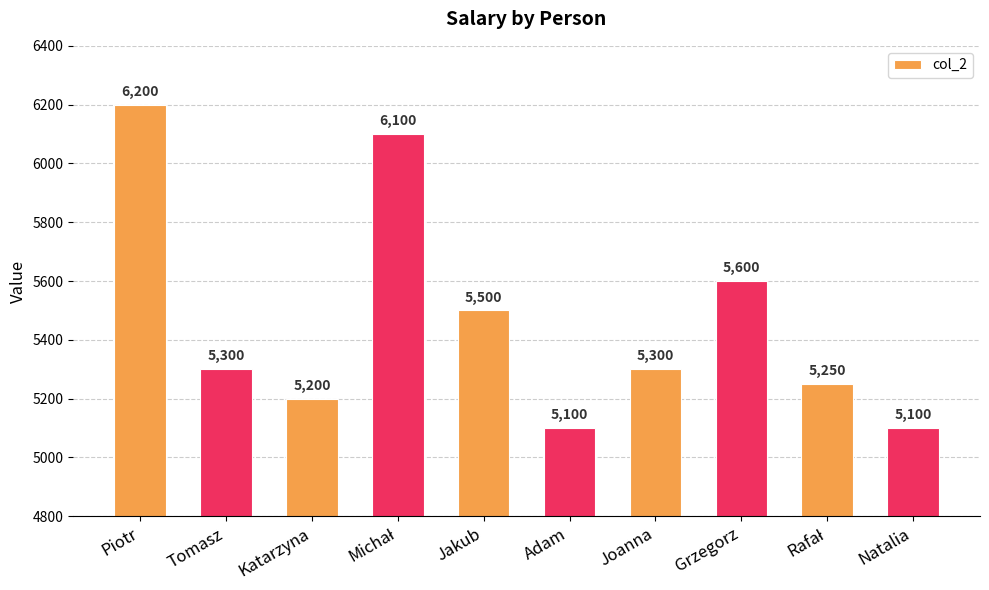

Where is the data nearest to the value 5650?

Grzegorz